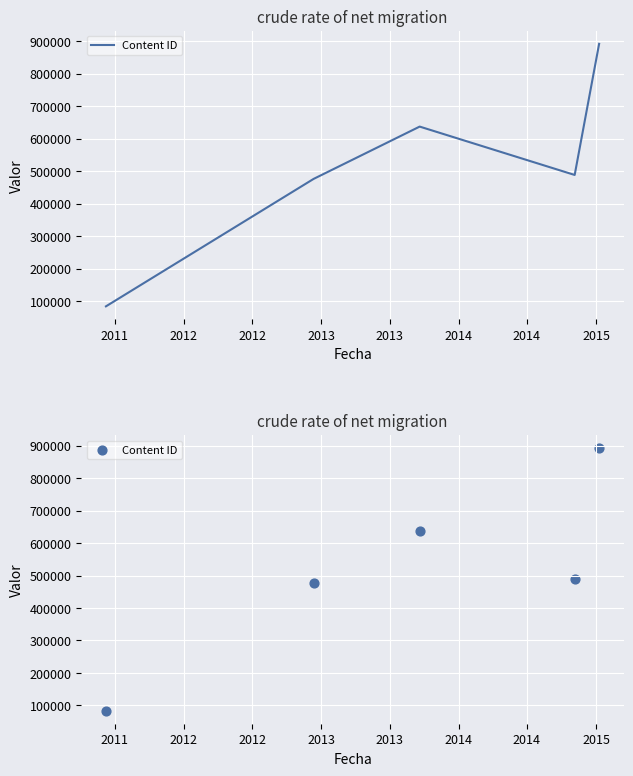

Between 2012 and 2013, which is larger?

2013